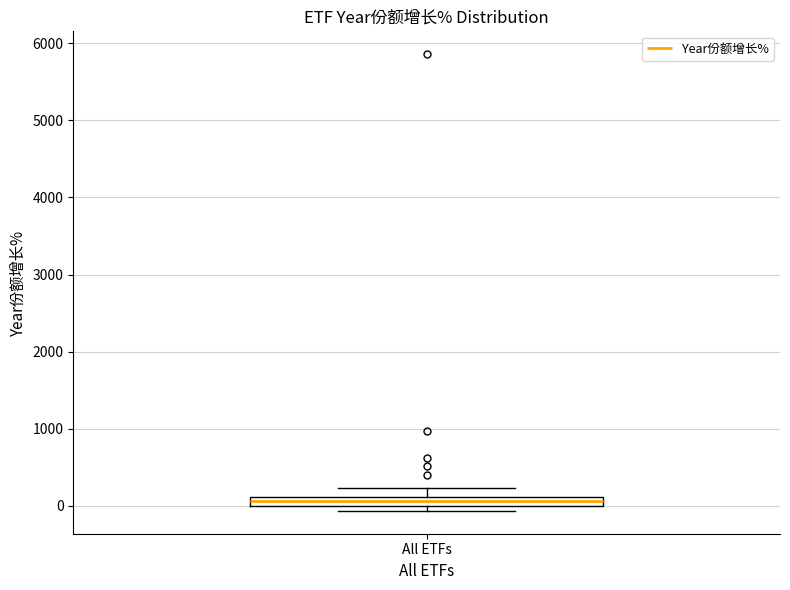

Where is the upper edge of the box for All ETFs on the y-axis? The values are not printed on the chart, so give them approximately, as read against the axis.

100